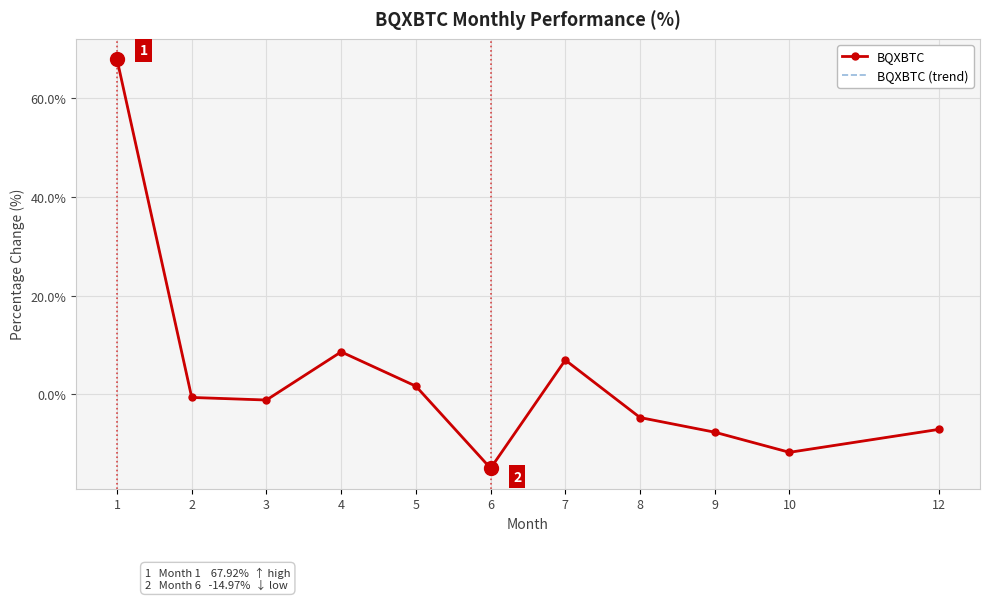

Which series has the largest total across all categories?

BQXBTC